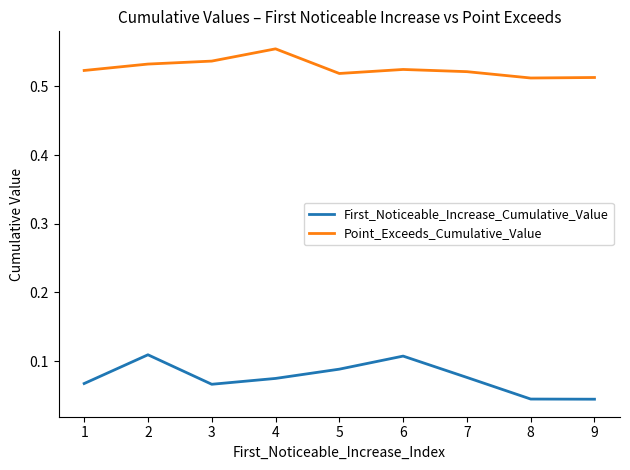

How many First_Noticeable_Increase_Cumulative_Value values are between 0 and 1?

9